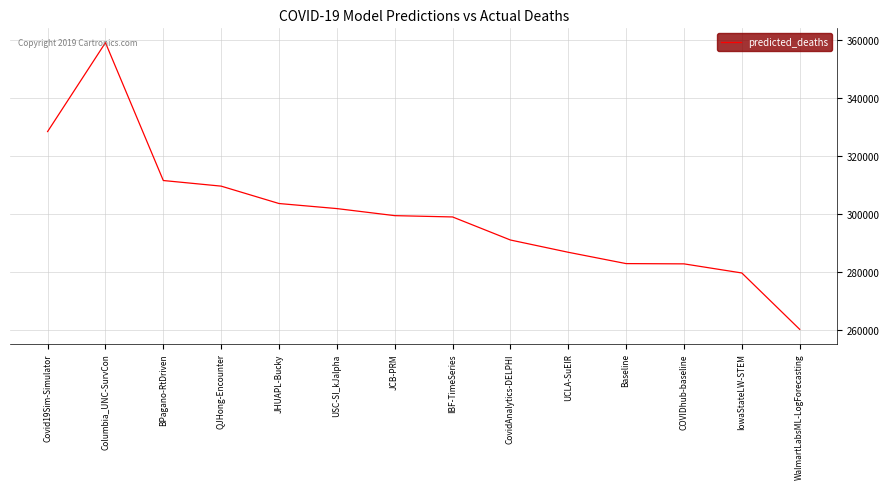

The chart shows a value of 301799.5 at USC-SI_kJalpha. True or false?

True